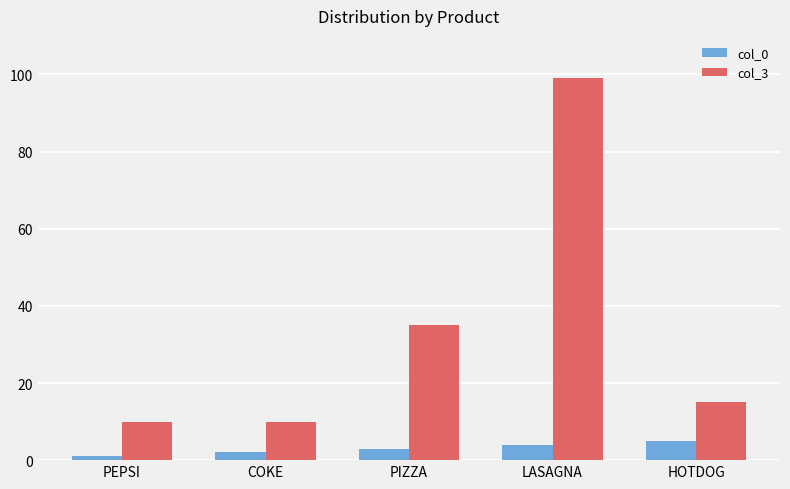

Reading left to right, transcribe all the data shown in this chart.

col_0: PEPSI=1	COKE=2	PIZZA=3	LASAGNA=4	HOTDOG=5
col_3: PEPSI=10	COKE=10	PIZZA=35	LASAGNA=99	HOTDOG=15